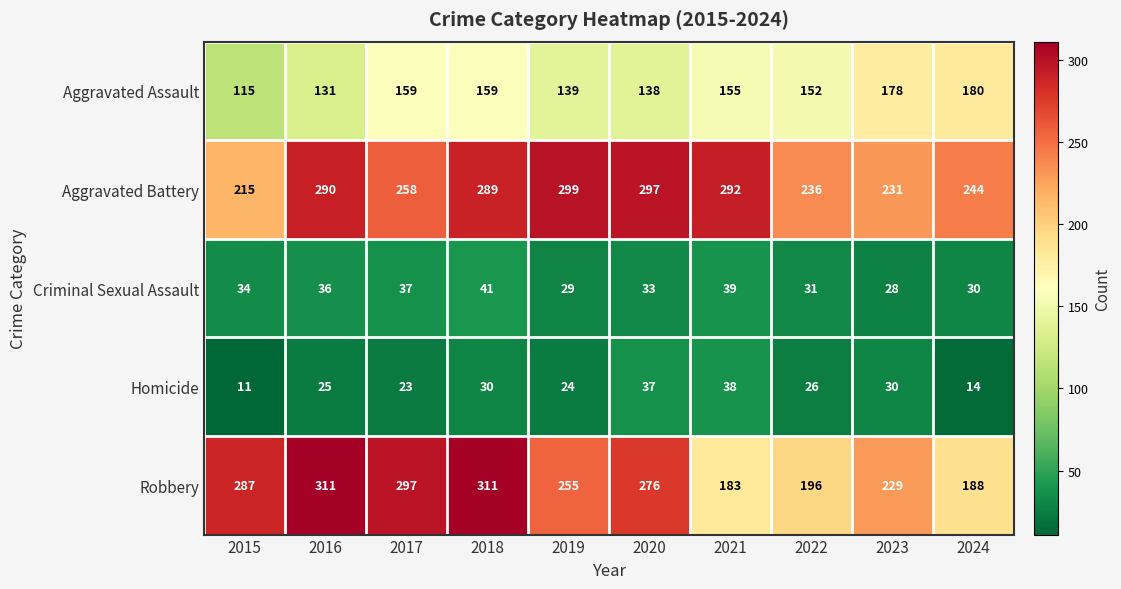

What is the total value across all series at 2016?

793